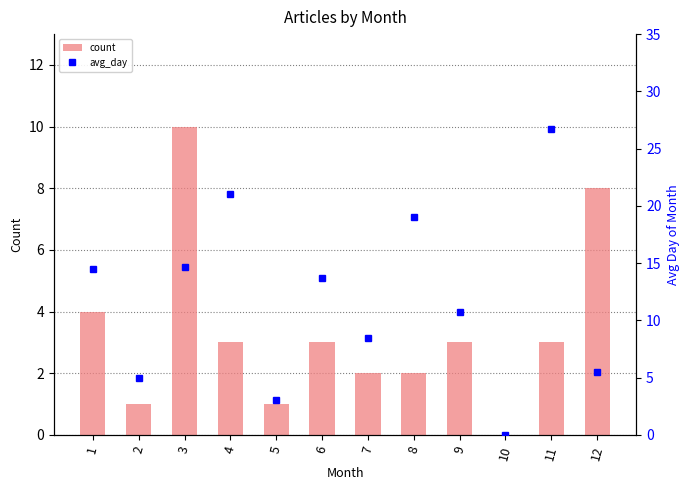

What is the total value across all series at 4?

24.0